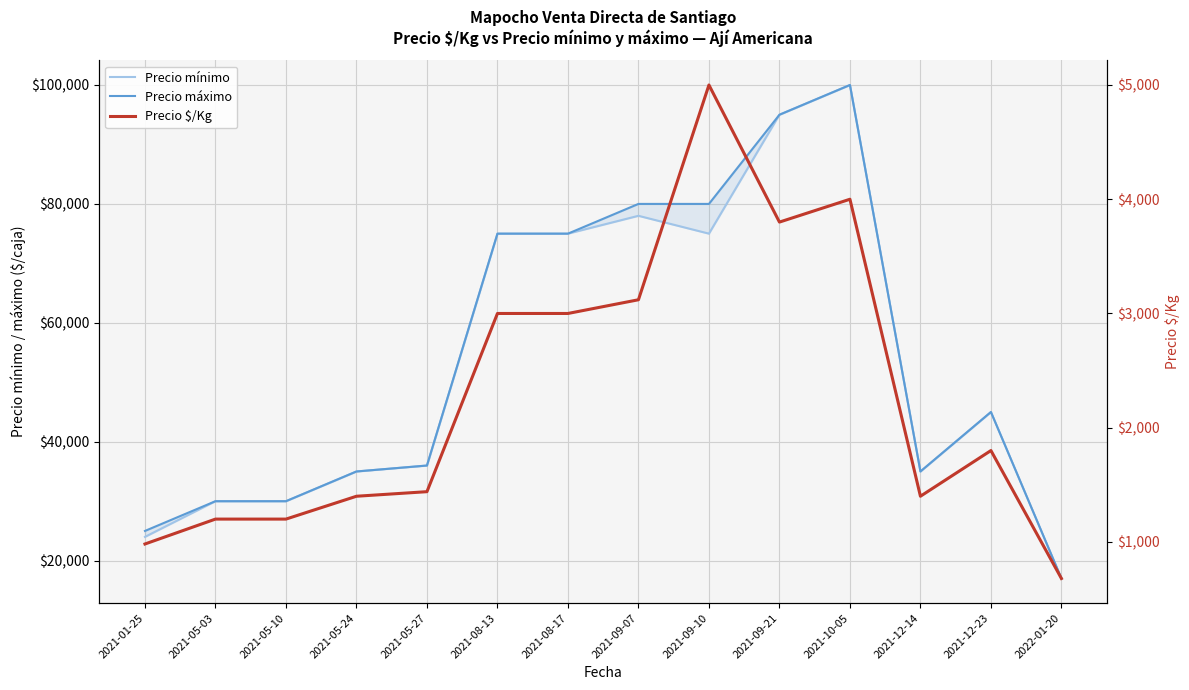

What is the value of the Precio $/Kg point at the 2nd from the left?

1200